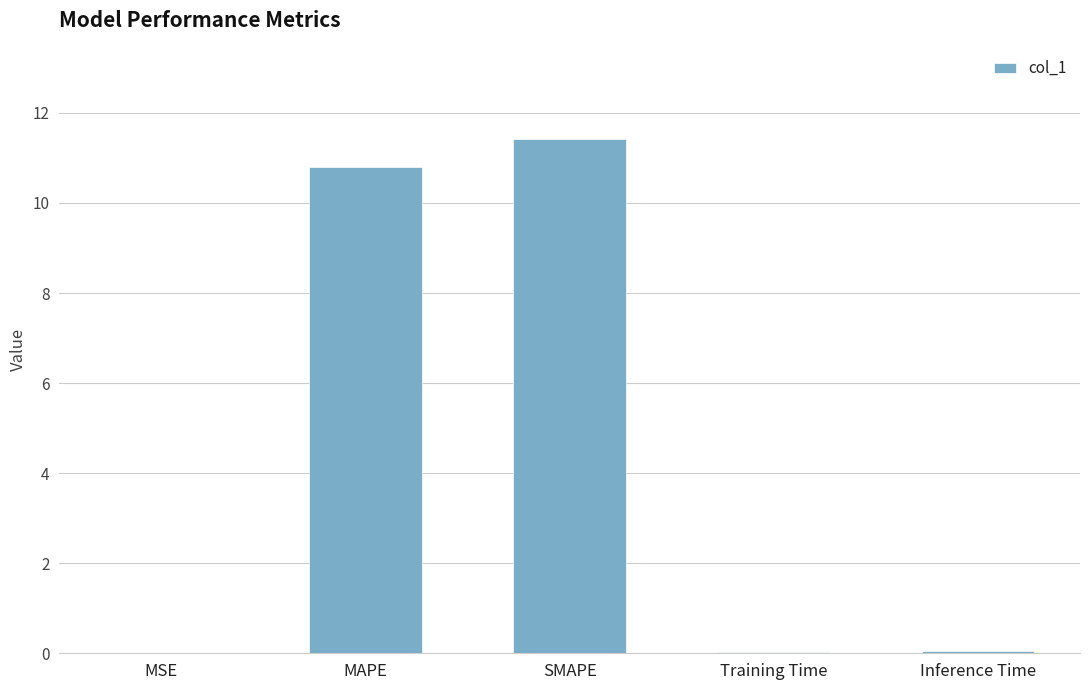

Are the bars grouped side by side (vs. stacked)?

No